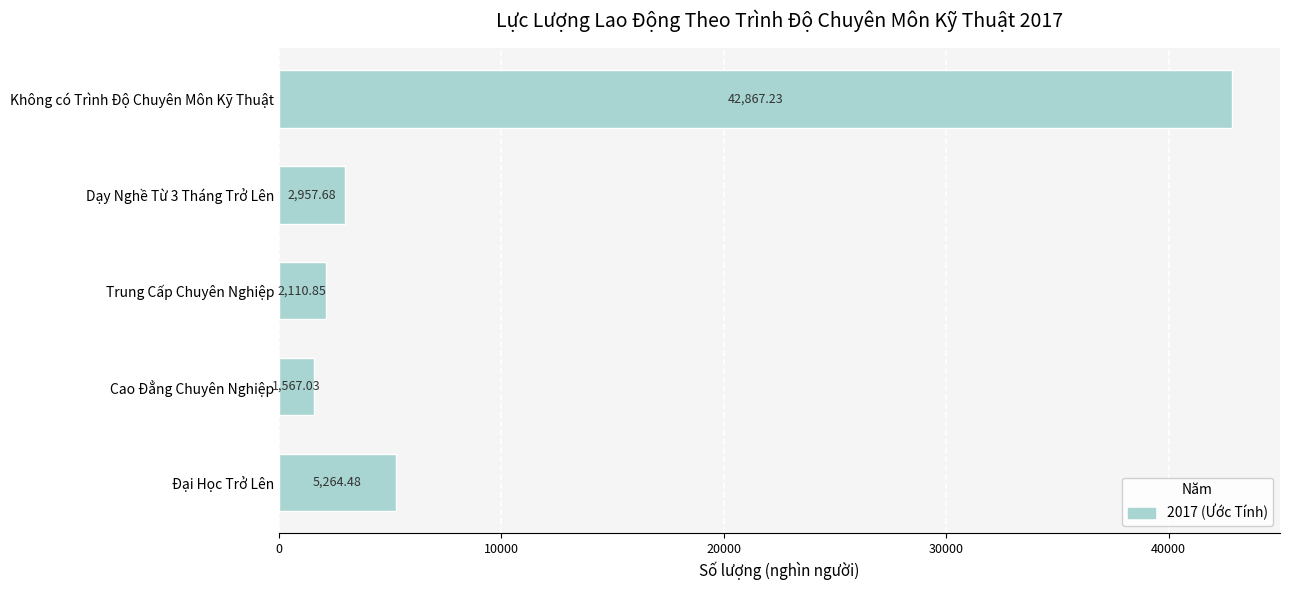

Which label corresponds to the largest value in the chart?

Không có Trình Độ Chuyên Môn Kỹ Thuật